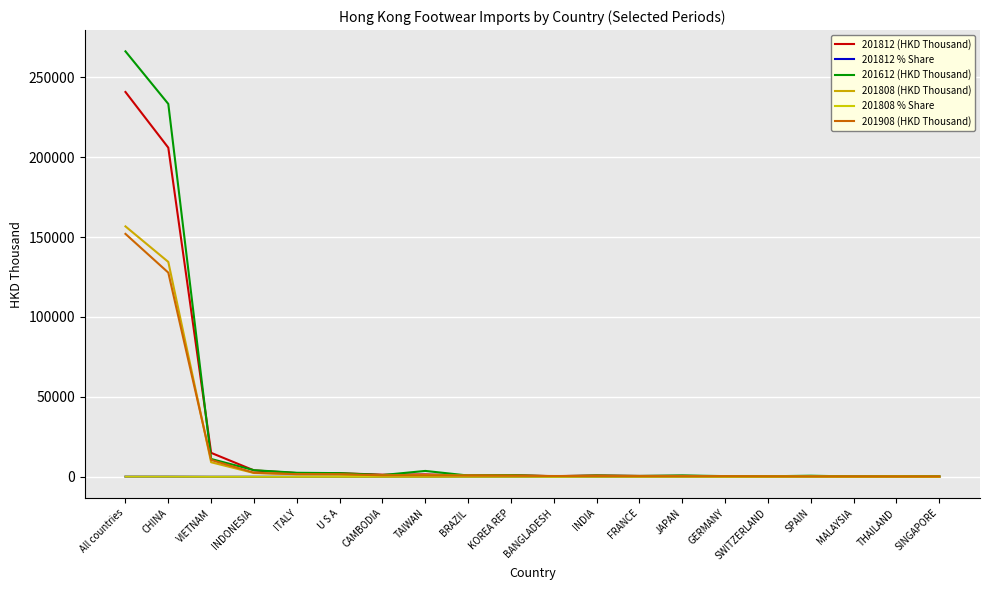

What is the value of the 201908 (HKD Thousand) point at the 12th from the left?

491.0